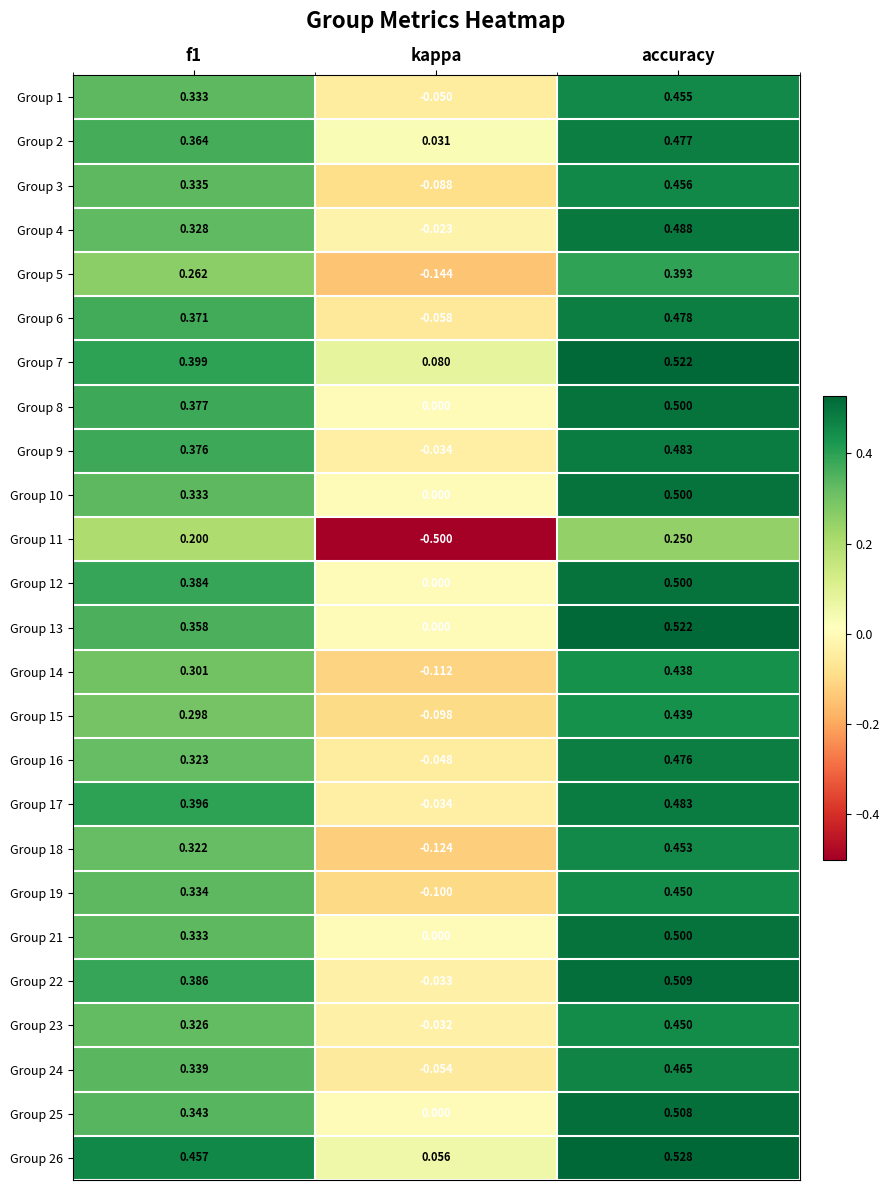

At which label is Group 17 closest to 0?

kappa